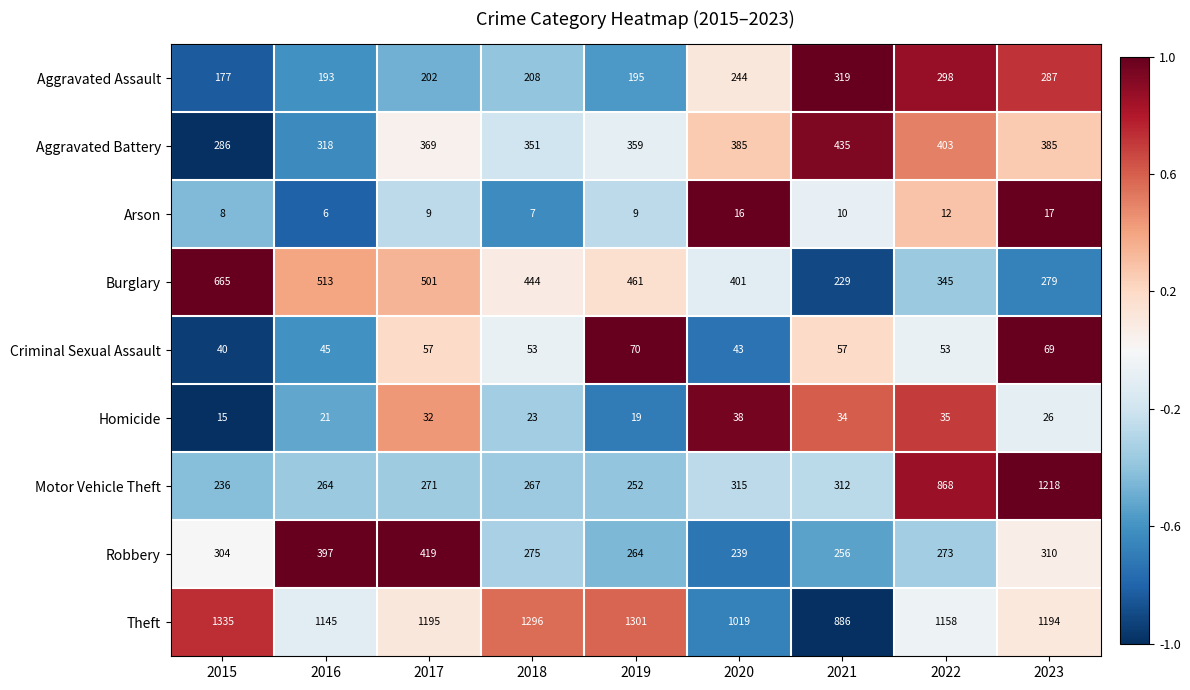

Read the Robbery value at 2023, to the nearest 50.

300